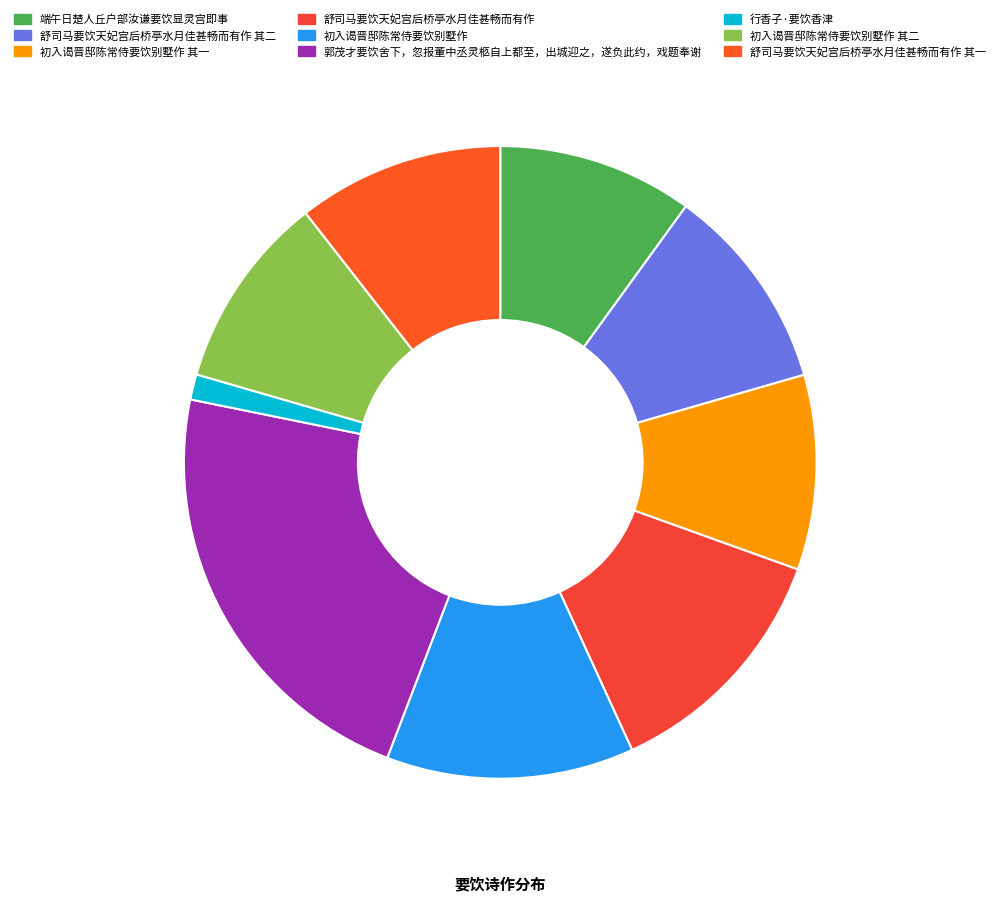

How many slices are in this pie chart?

9